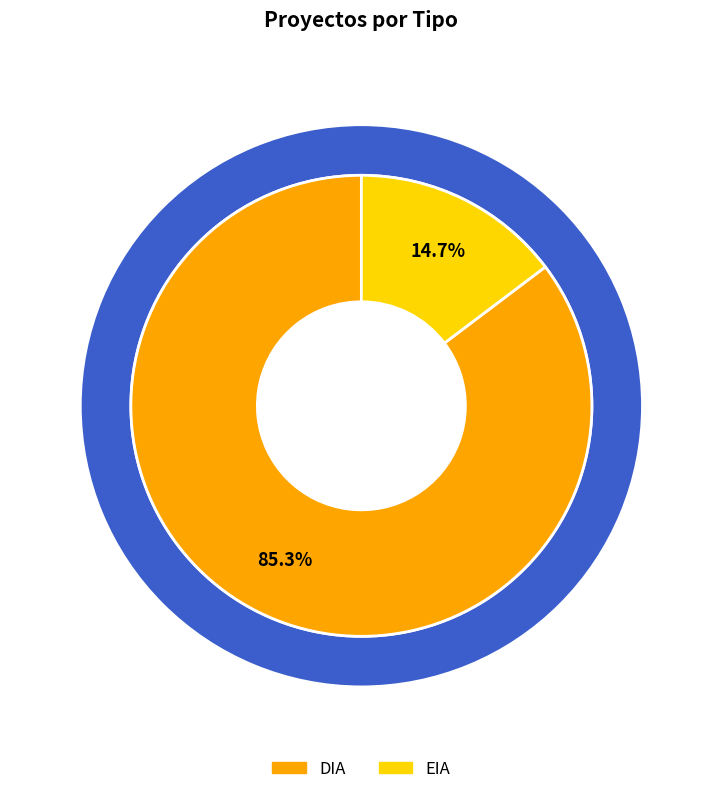

Rank the categories by value from lowest to highest.

EIA, DIA